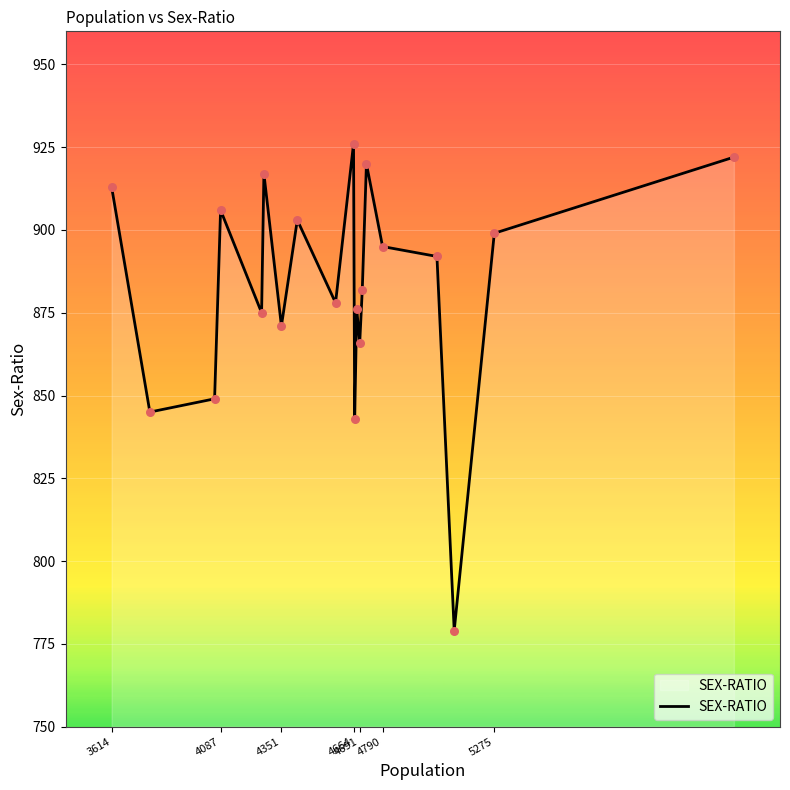

What is the maximum value shown in the chart?

926